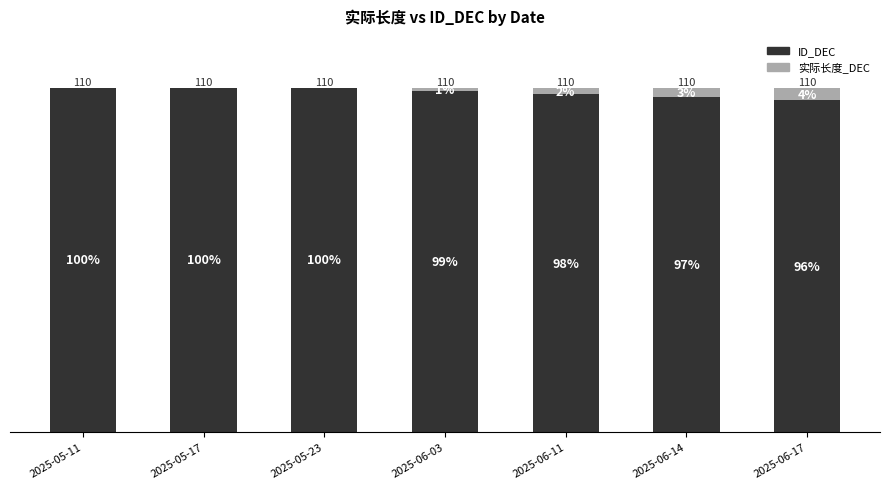

Are the bars horizontal?

No